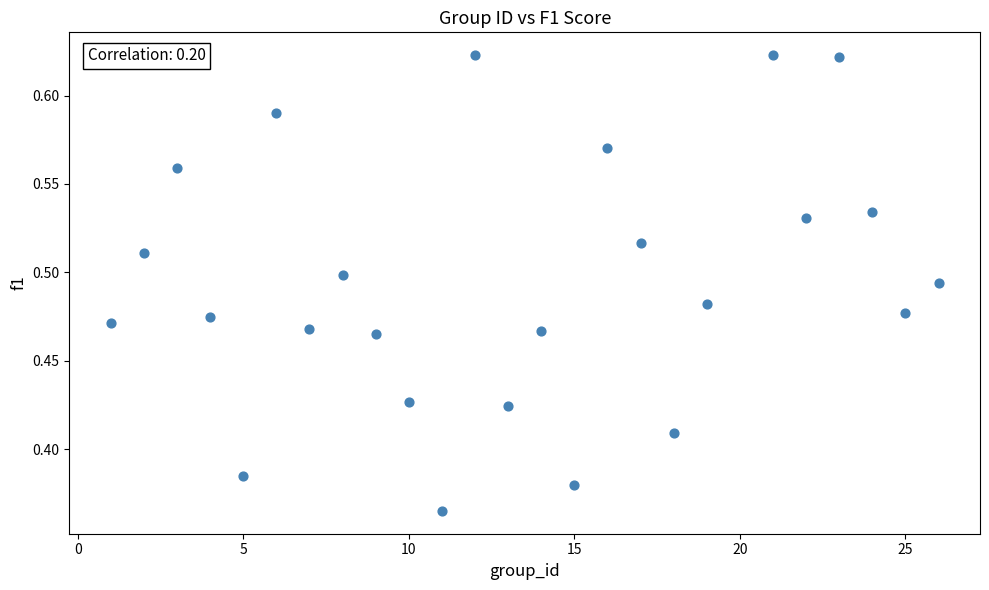

What is the range of Y values (max minus min)?

0.3